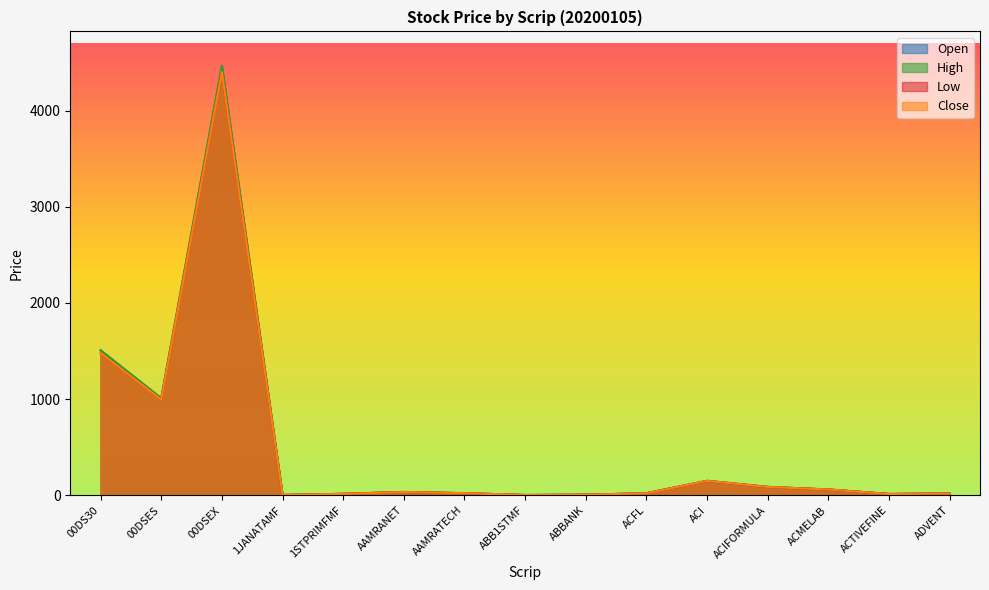

What is the spread (max minus min) of values at 00DSEX?

66.2